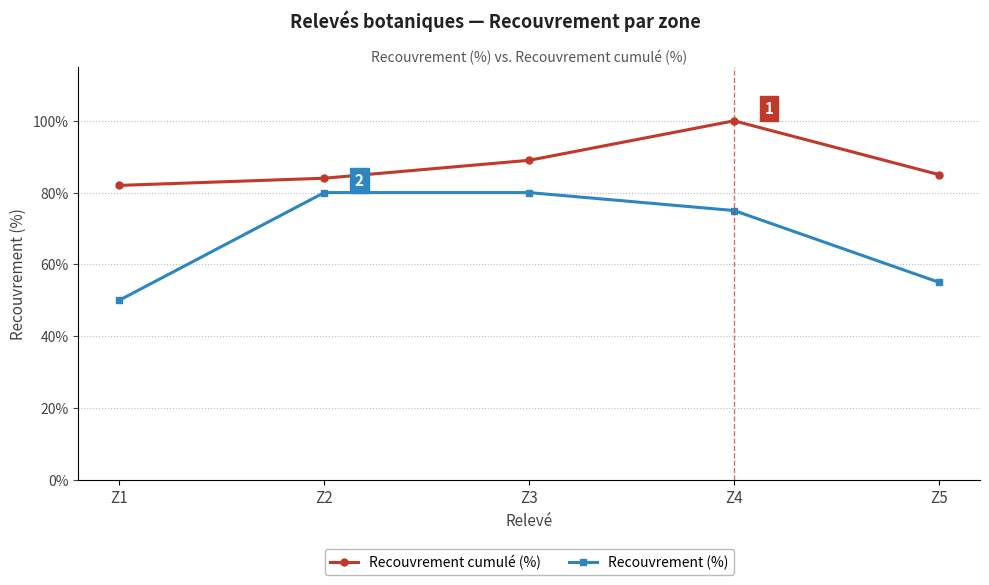

What is the difference between the maximum and minimum values in the Recouvrement cumulé (%) series?

18